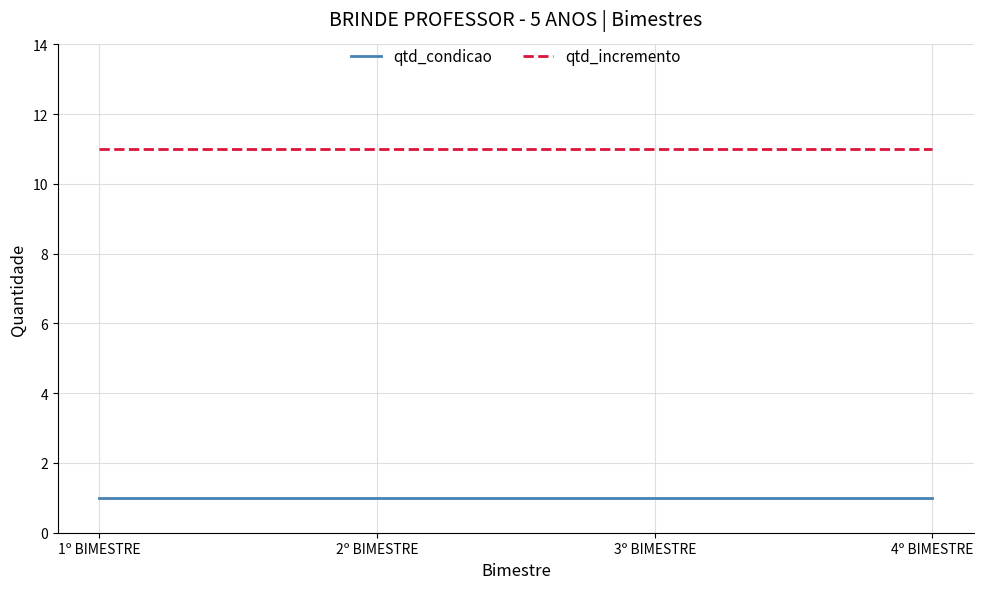

What is the difference between the highest and lowest values at 2º BIMESTRE?

10